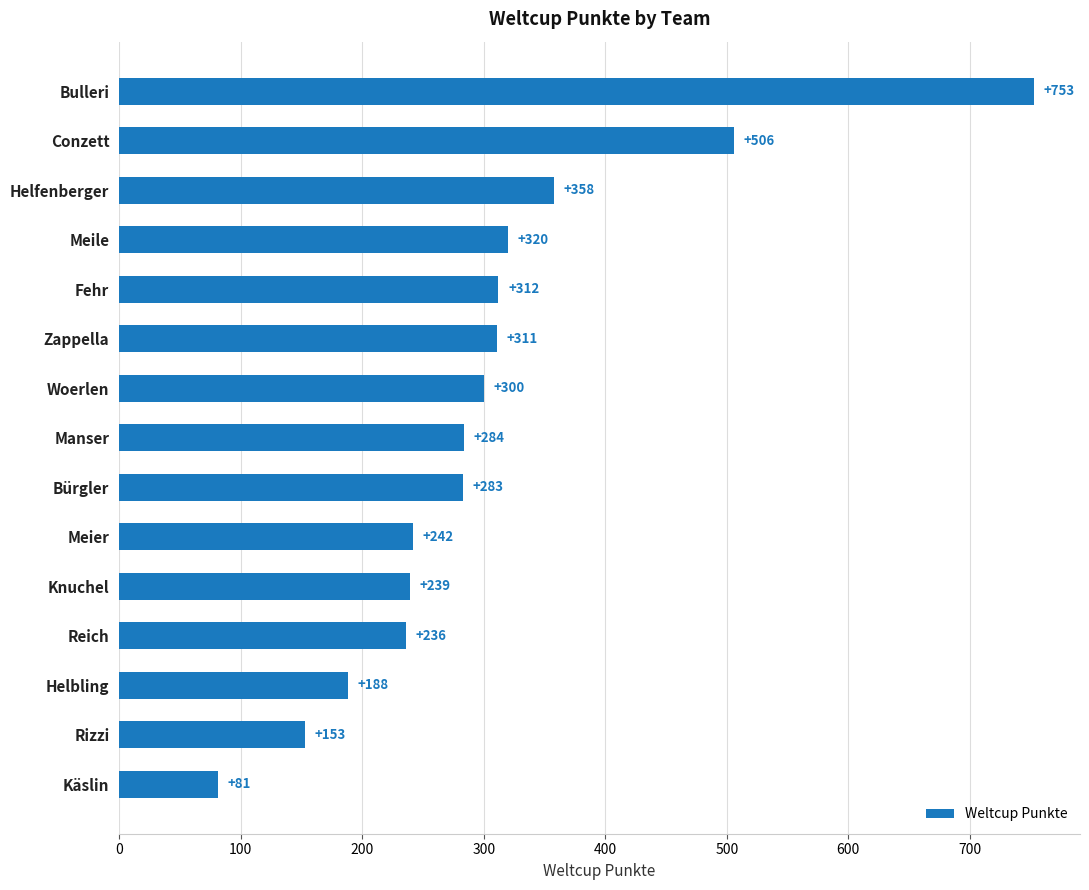

The chart shows a value of 131 at Manser. True or false?

False